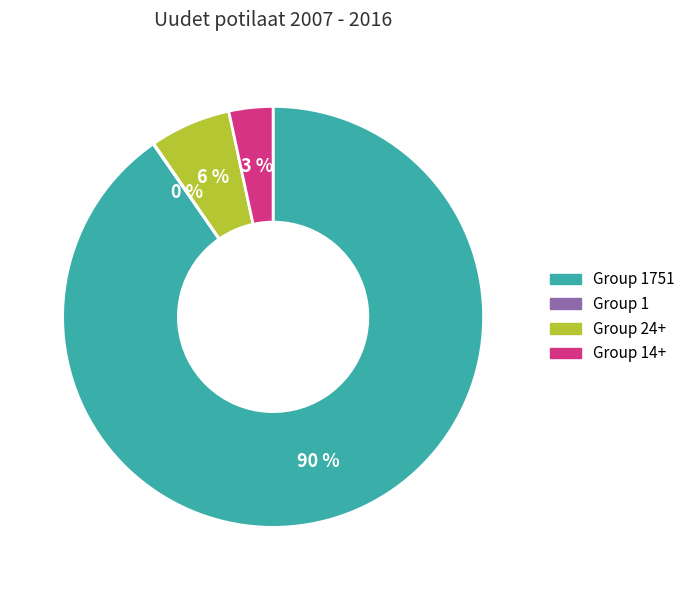

What percentage is the Group 24+ slice, to the nearest percent?

6%